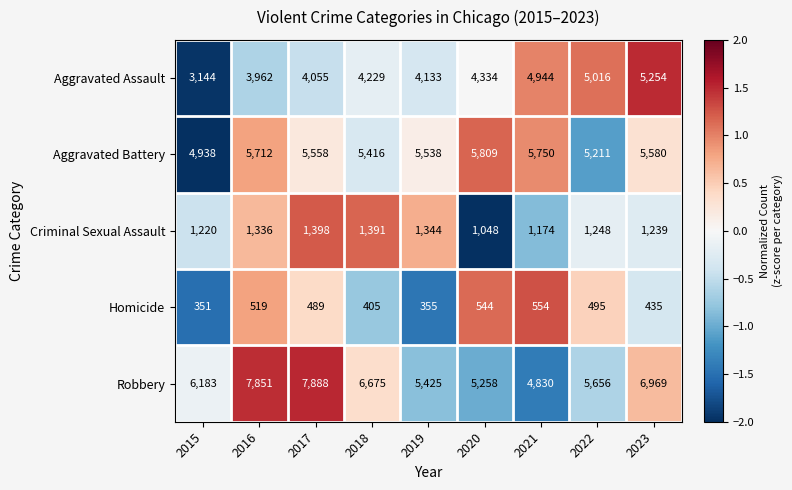

At which label does Aggravated Battery first exceed 5558?

2016